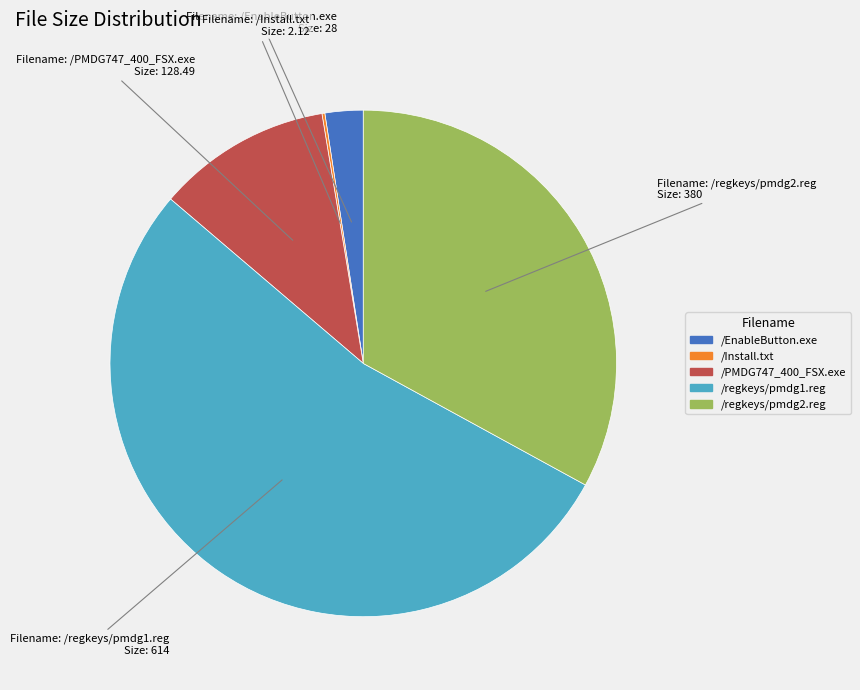

Which slice is the largest?

/regkeys/pmdg1.reg